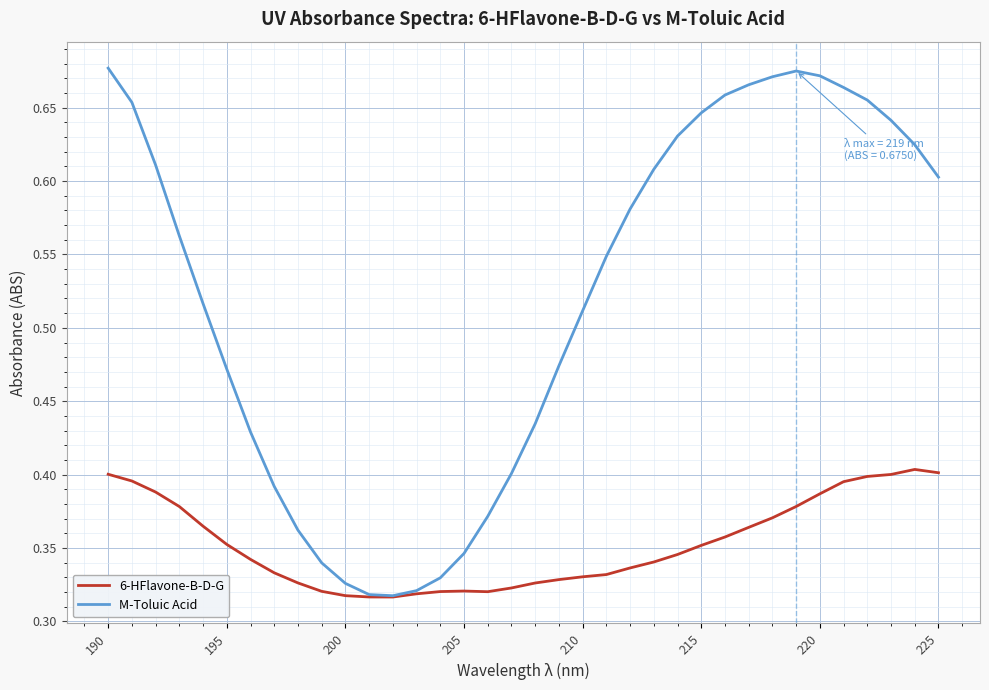

At how many categories does at least one series exceed 0?

36